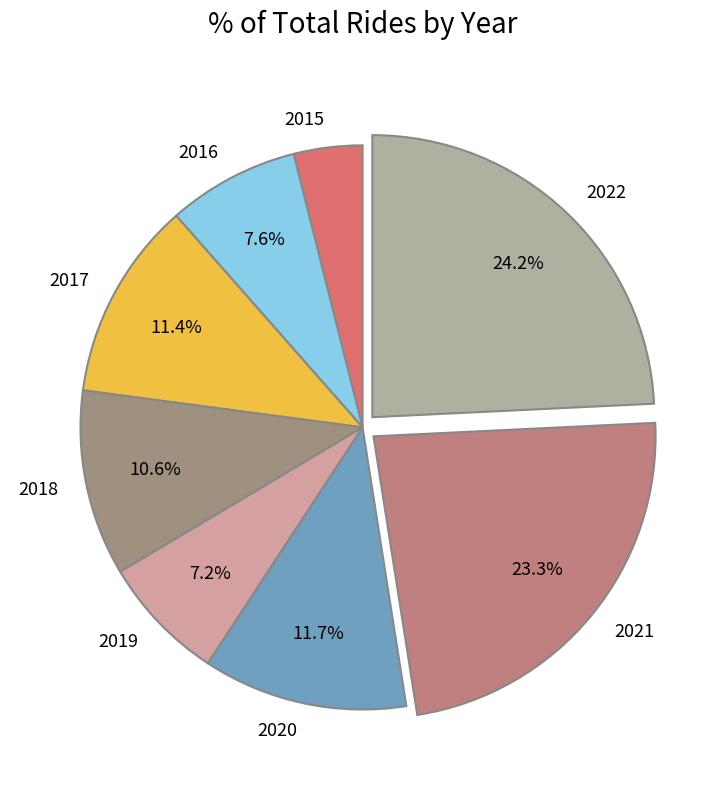

What is the largest slice in the pie chart?

2022